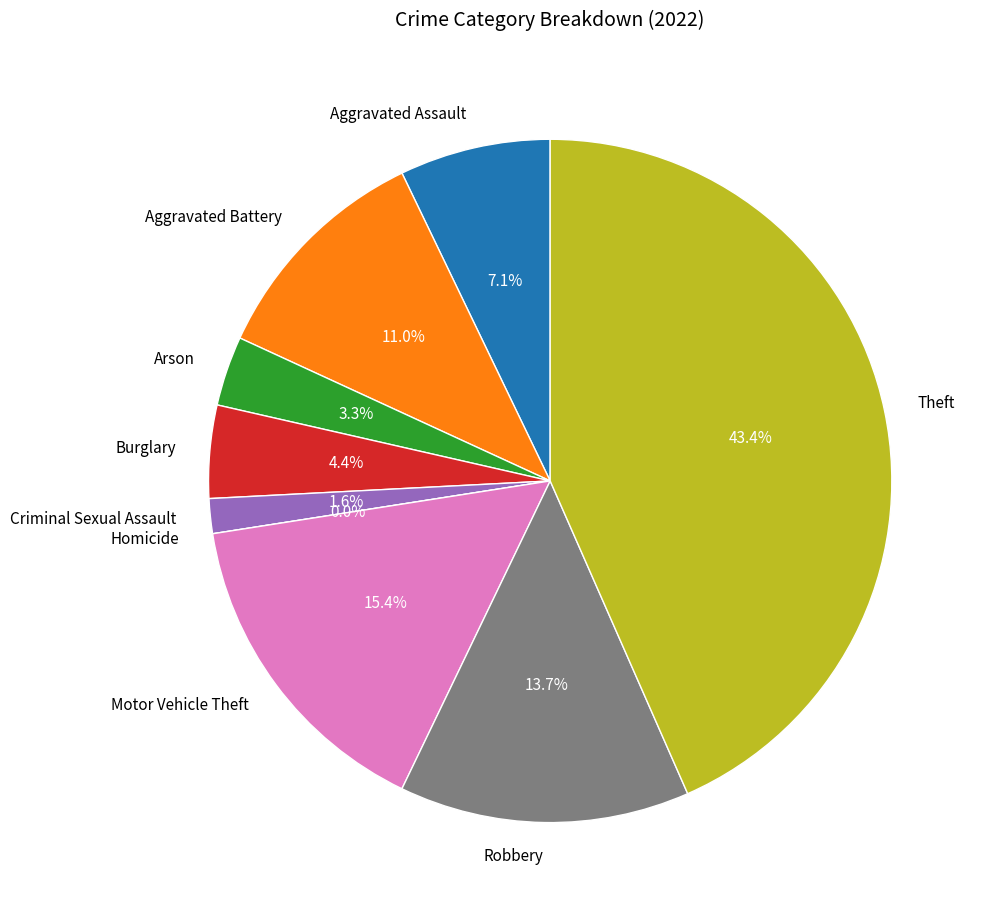

How many slices are in this pie chart?

9